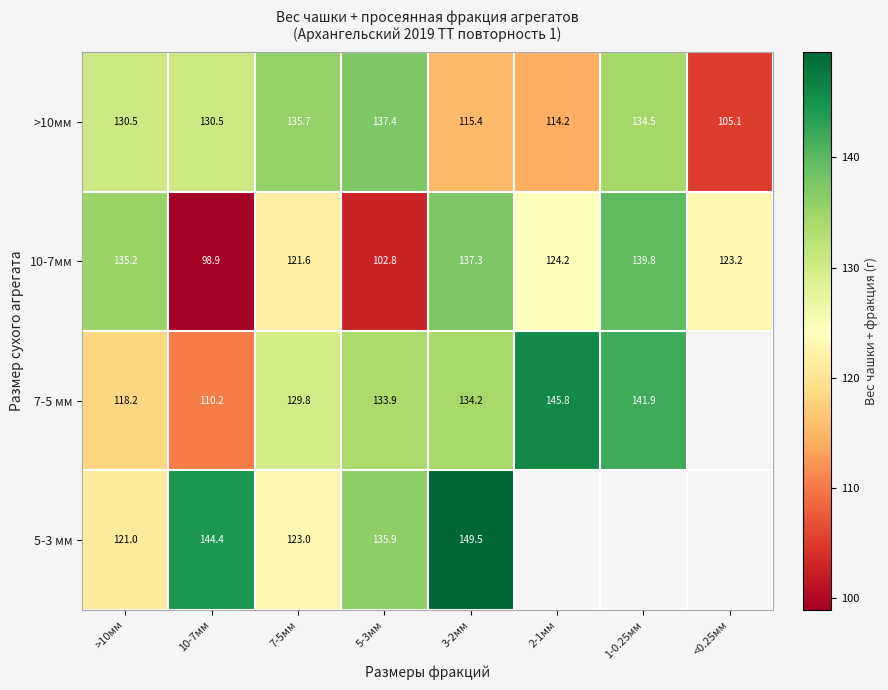

The value of >10мм at 10-7мм is 130.5. True or false?

True